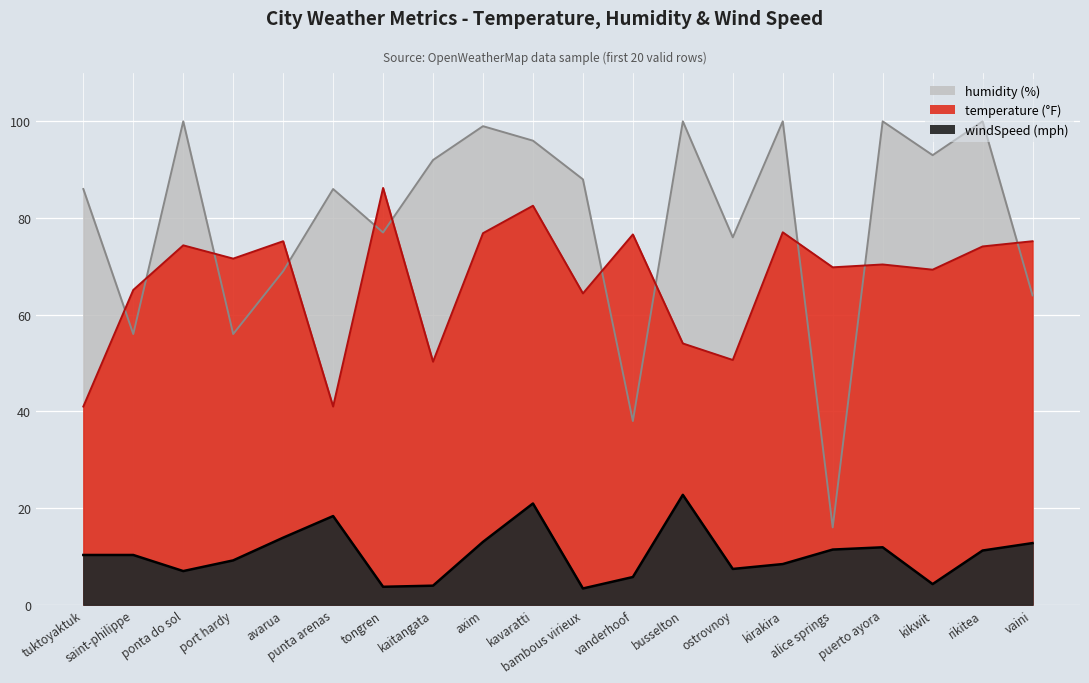

In temperature, how many points are higher than both neighbors (excluding endpoints)?

7